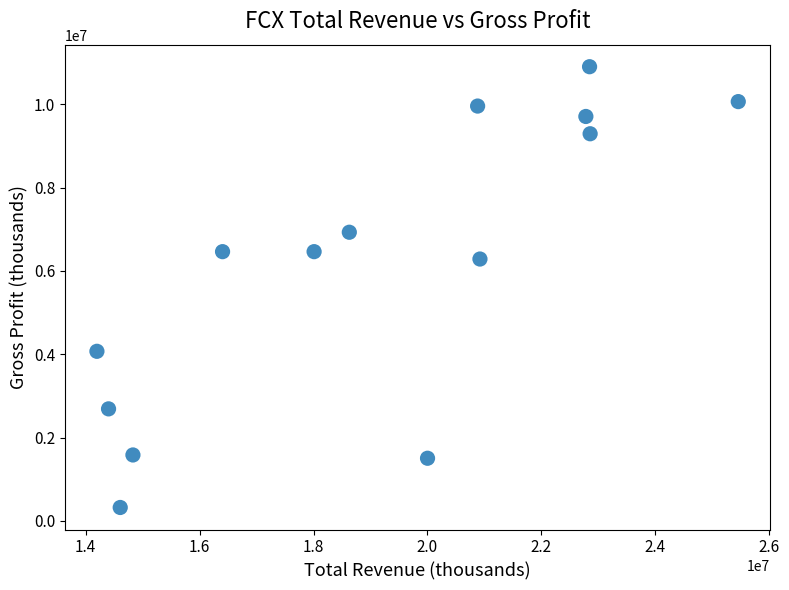

What is the range of Y values (max minus min)?

10584000